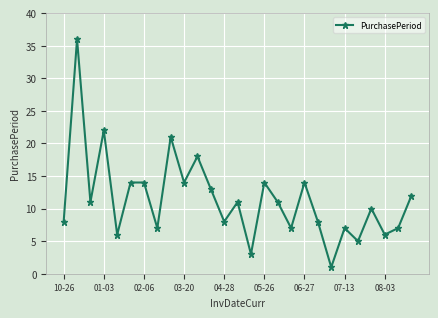

How many lines are shown in the chart?

1